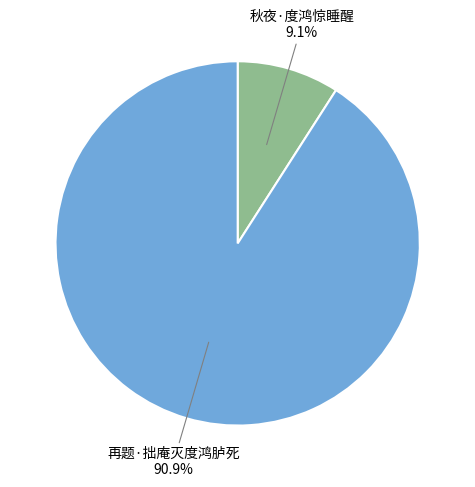

To the nearest percent, what is the combined percentage of 再题·拙庵灭度鸿胪死 and 秋夜·度鸿惊睡醒?

100%